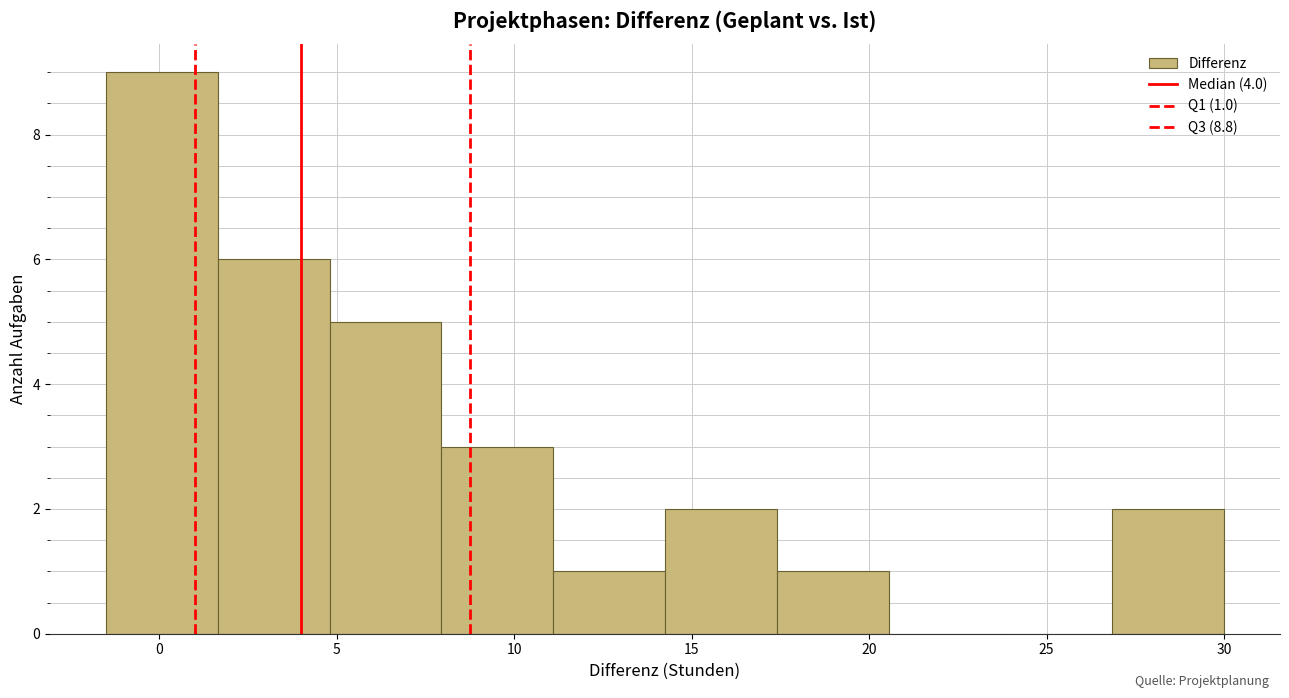

Over which range of the x-axis is the bar tallest?

-1.50 to 1.65